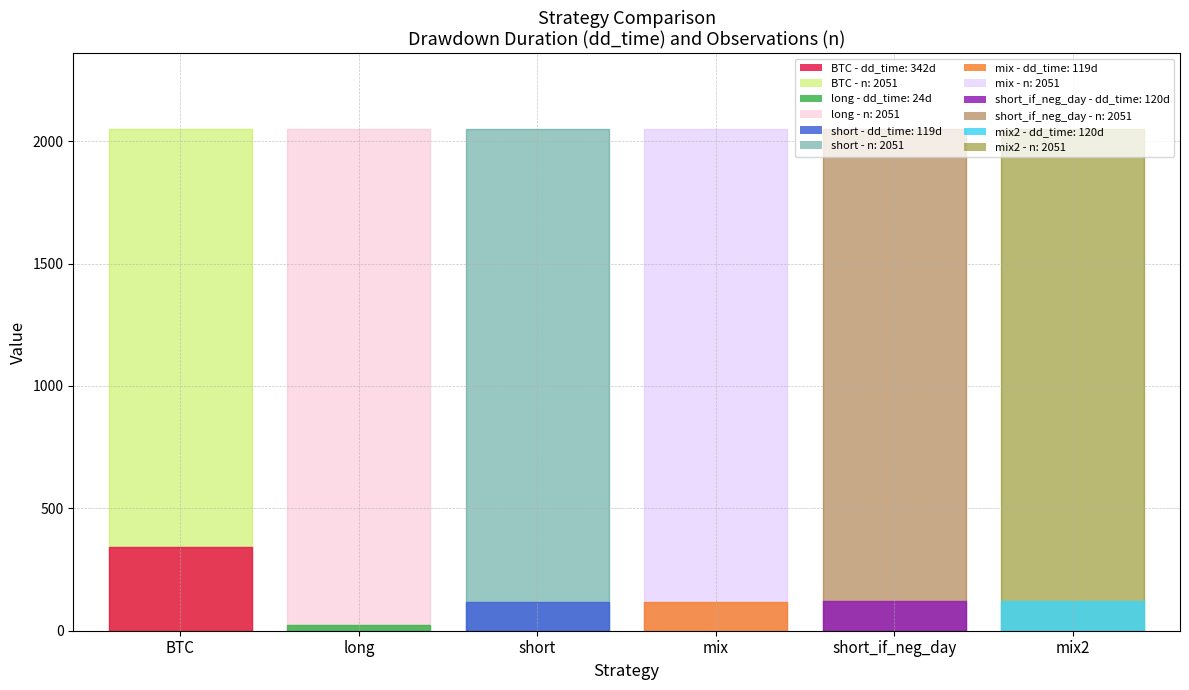

Where is dd_time nearest to the value 183?

short_if_neg_day